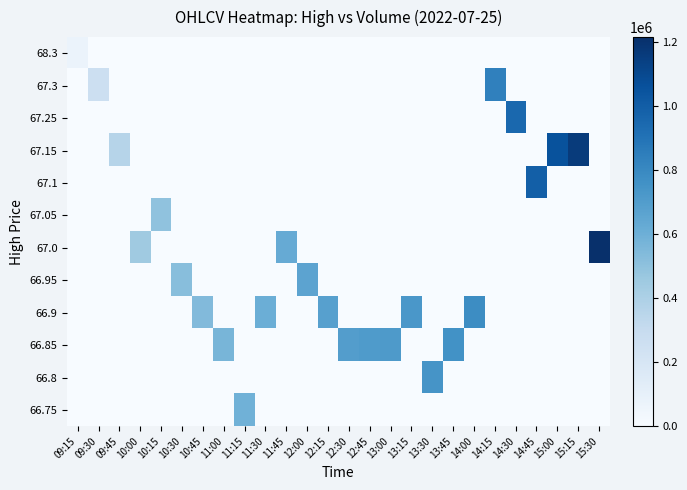

Which series has the largest range (max minus min)?

67.0